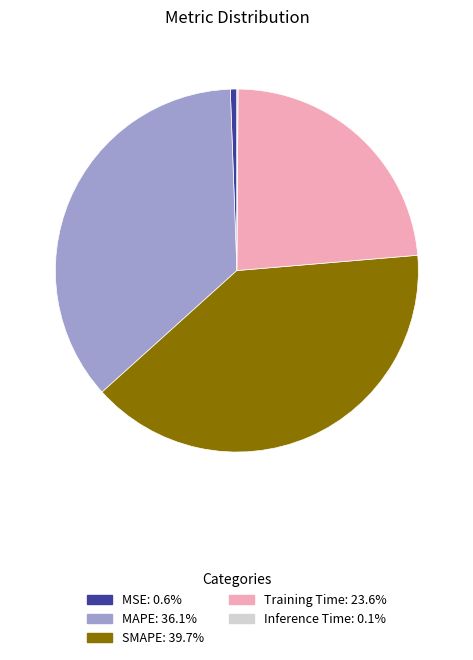

Which category has the biggest portion of the pie?

SMAPE